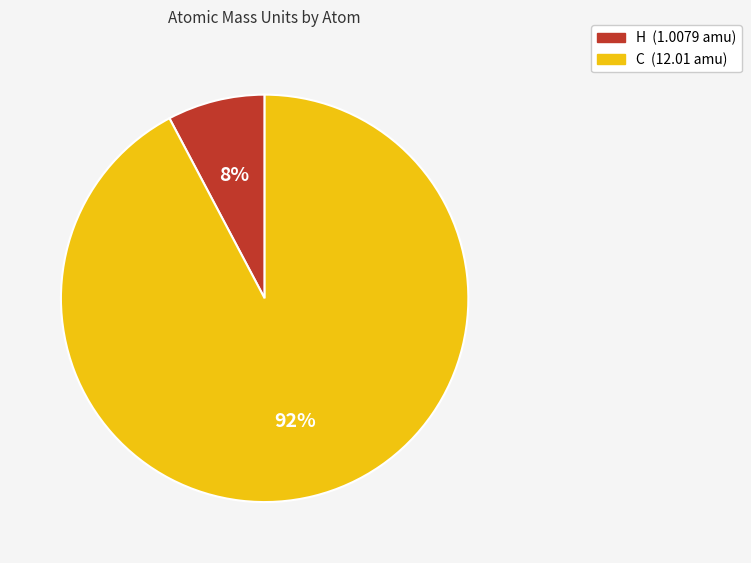

What percentage is the C slice, to the nearest percent?

92%